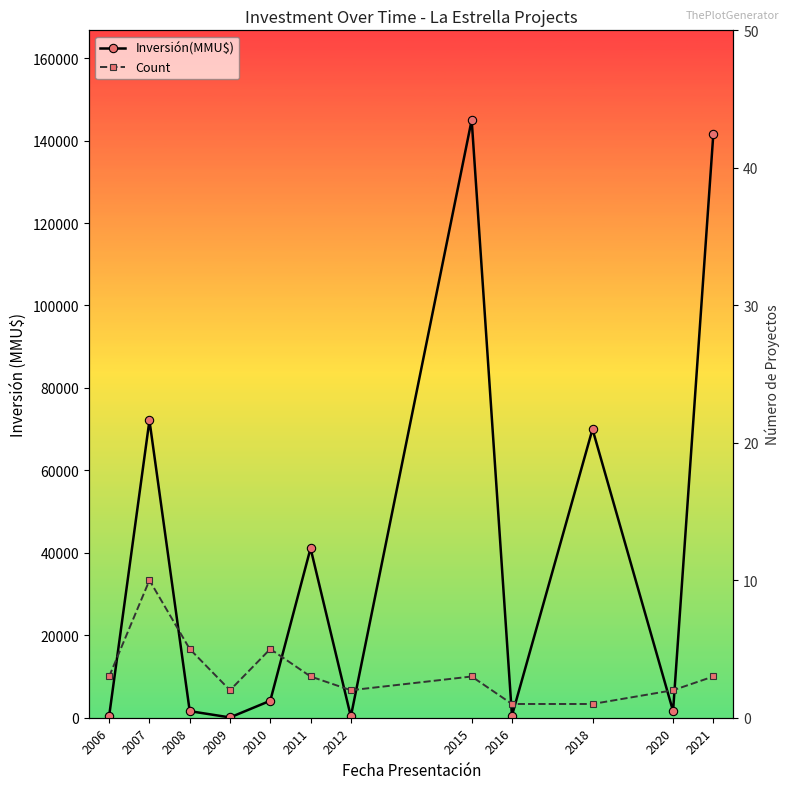

True or false: Inversión(MMU$) and Count intersect in this chart.

False